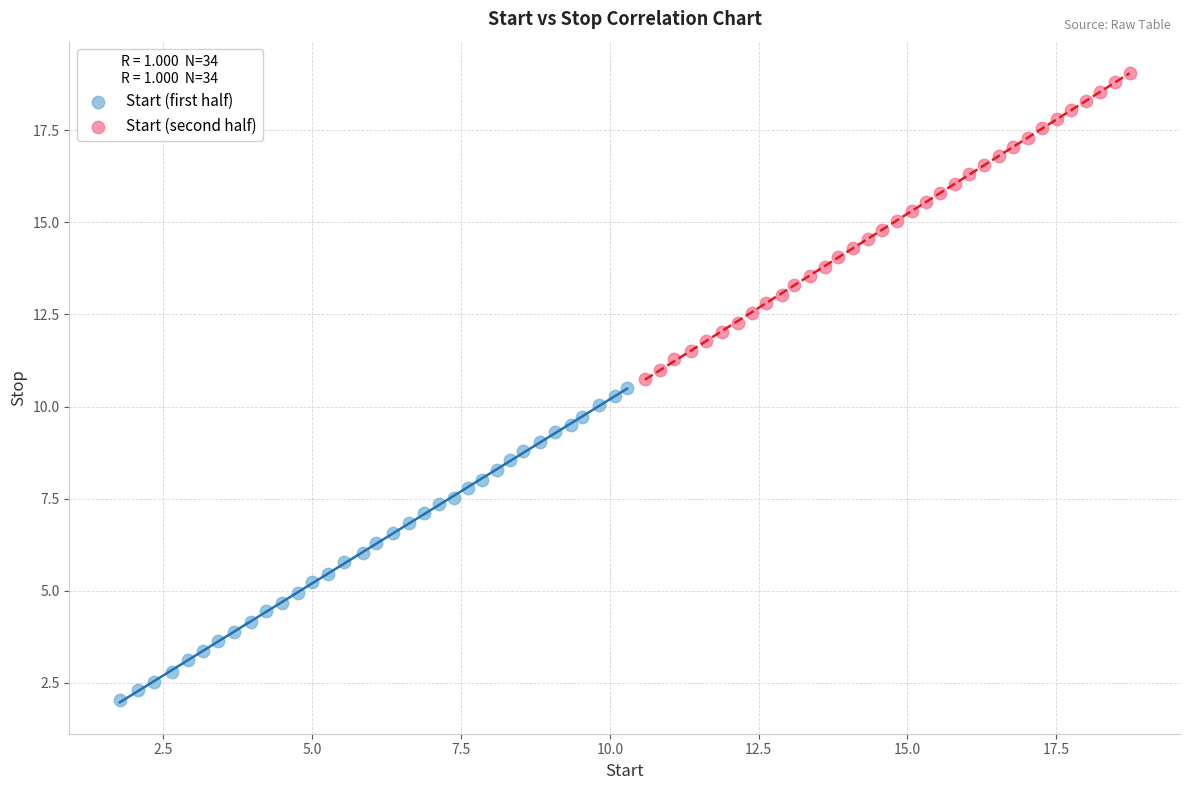

Which series reaches the minimum Y coordinate?

Start (first half)